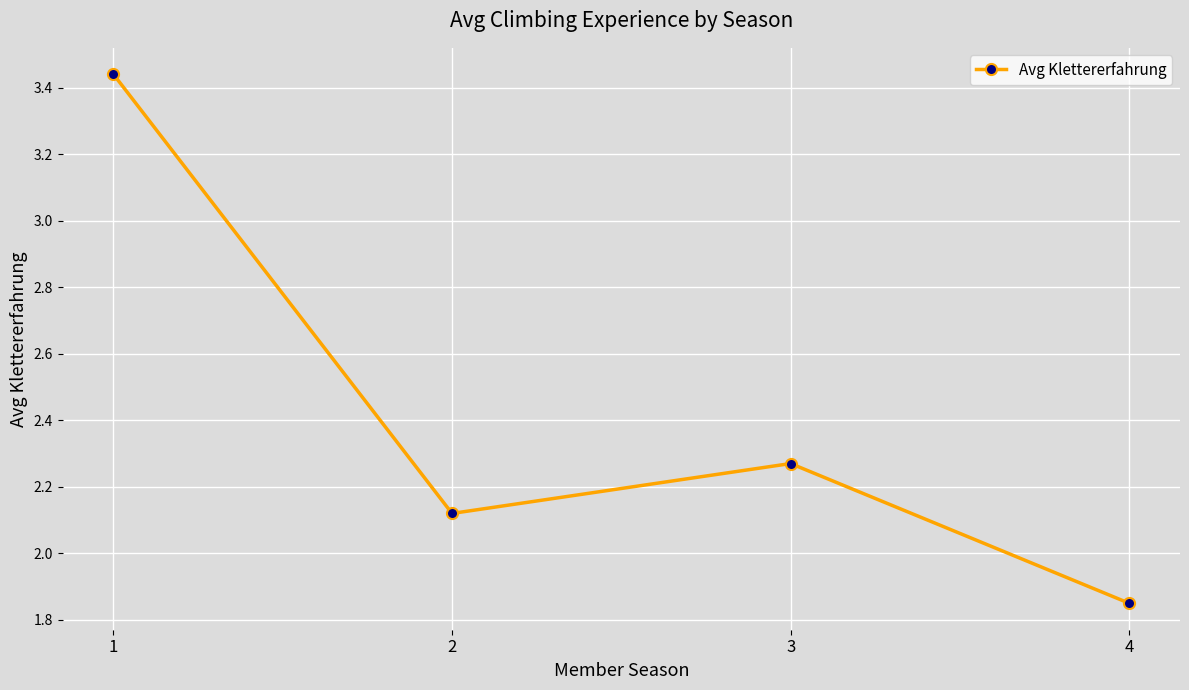

What is the sum of all values?

9.7